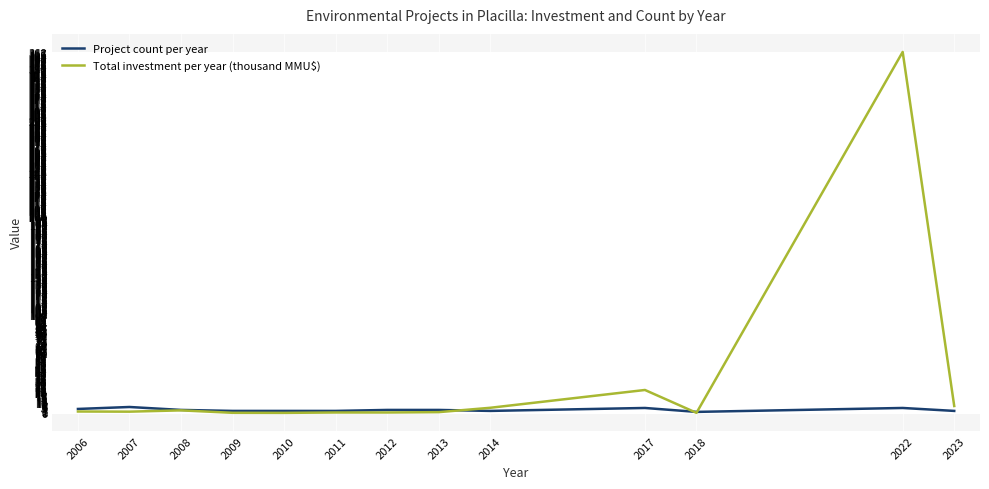

What is the spread (max minus min) of values at 2007?

4.8